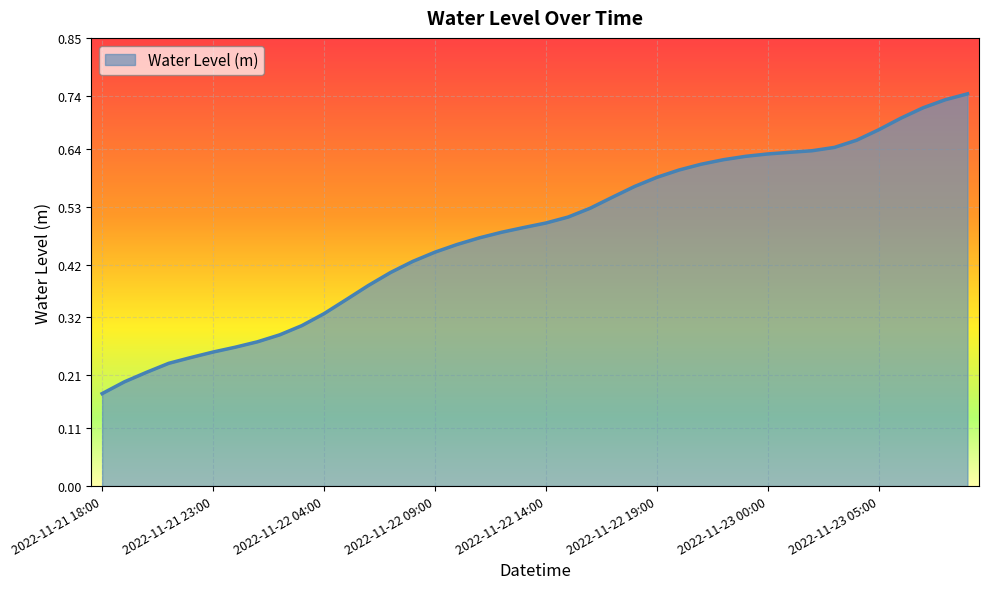

How many lines are shown in the chart?

1